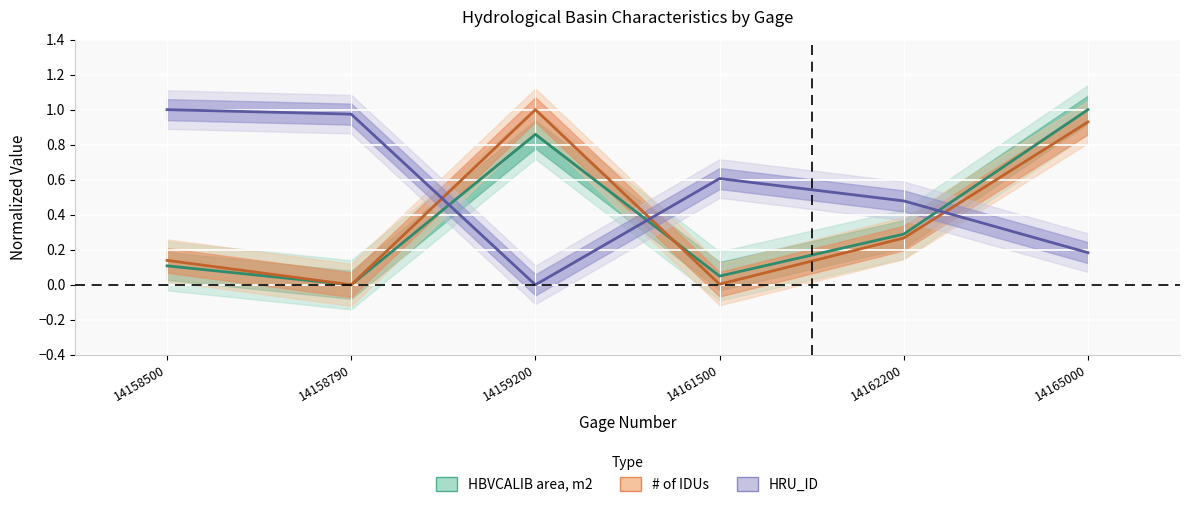

What is the difference between the second highest and second lowest values in the HRU_ID series?

0.8